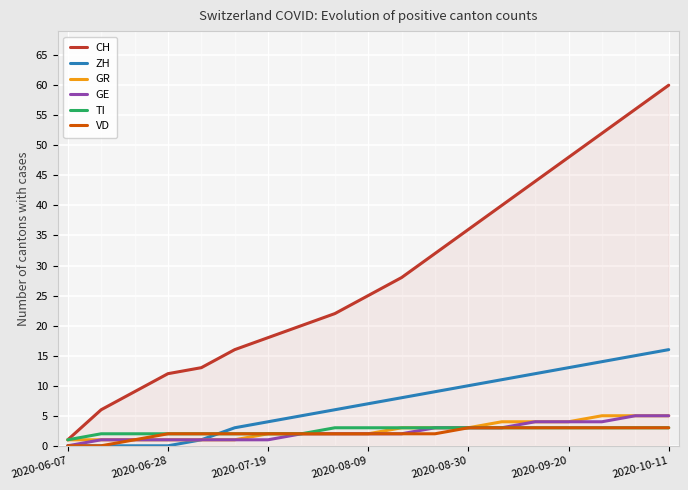

True or false: ZH and TI cross at least once.

True